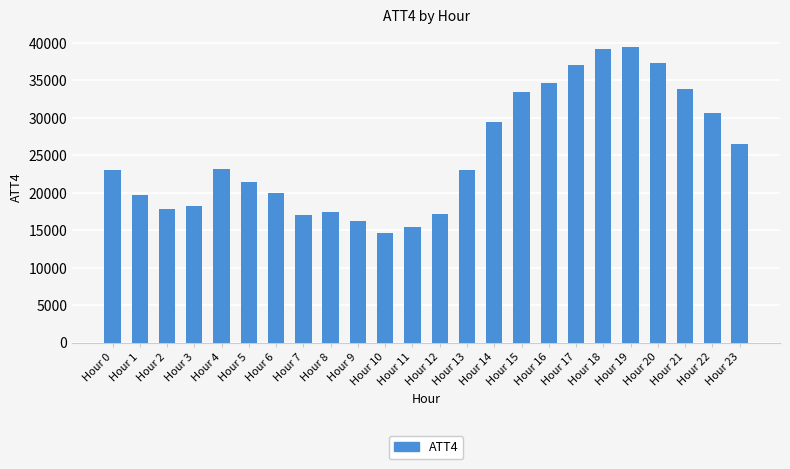

True or false: the data shows 14794 at Hour 22.

False